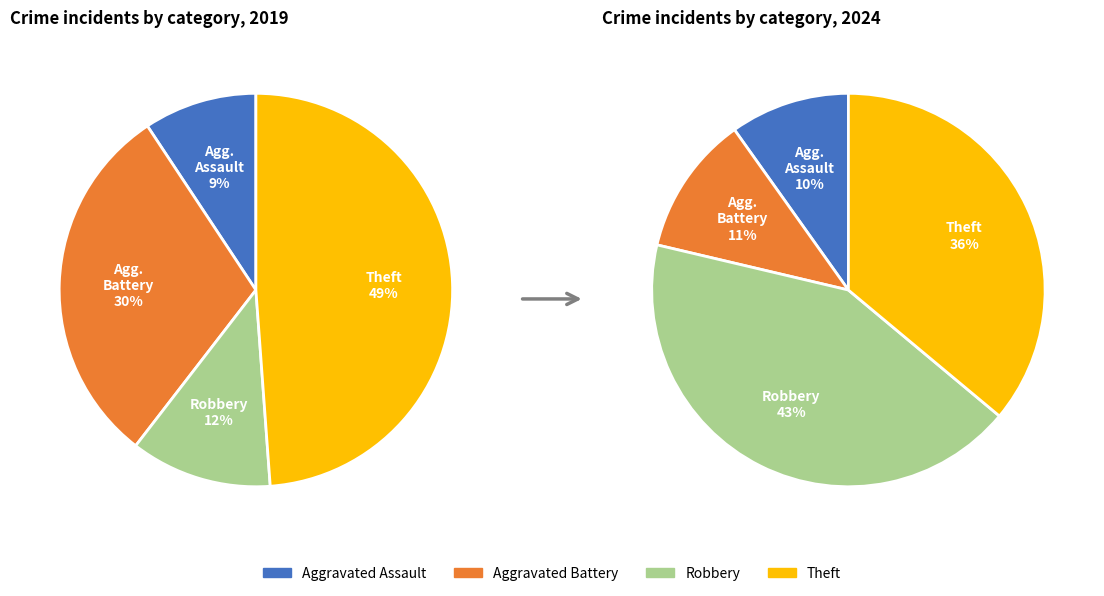

Is there a majority slice in this chart?

No